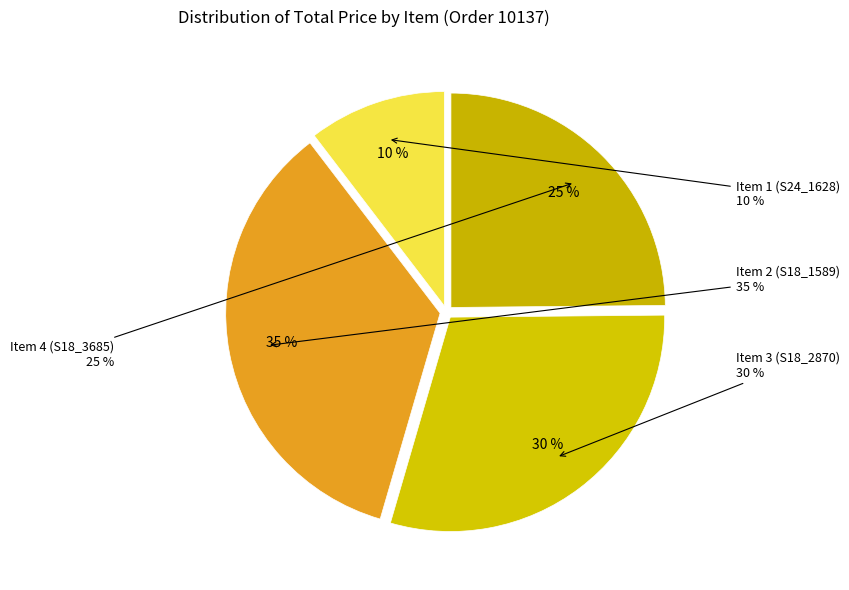

To the nearest percent, what is the difference between the Item 4 (S18_3685) and Item 2 (S18_1589) slice percentages?

10%